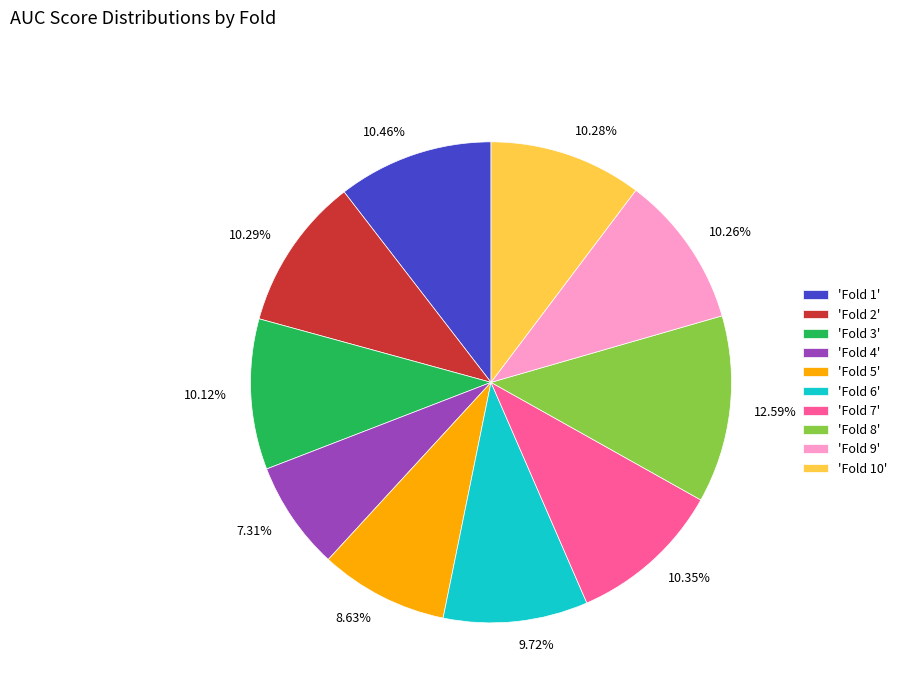

Combined, do 10.46% and 12.59% account for over 50%?

No